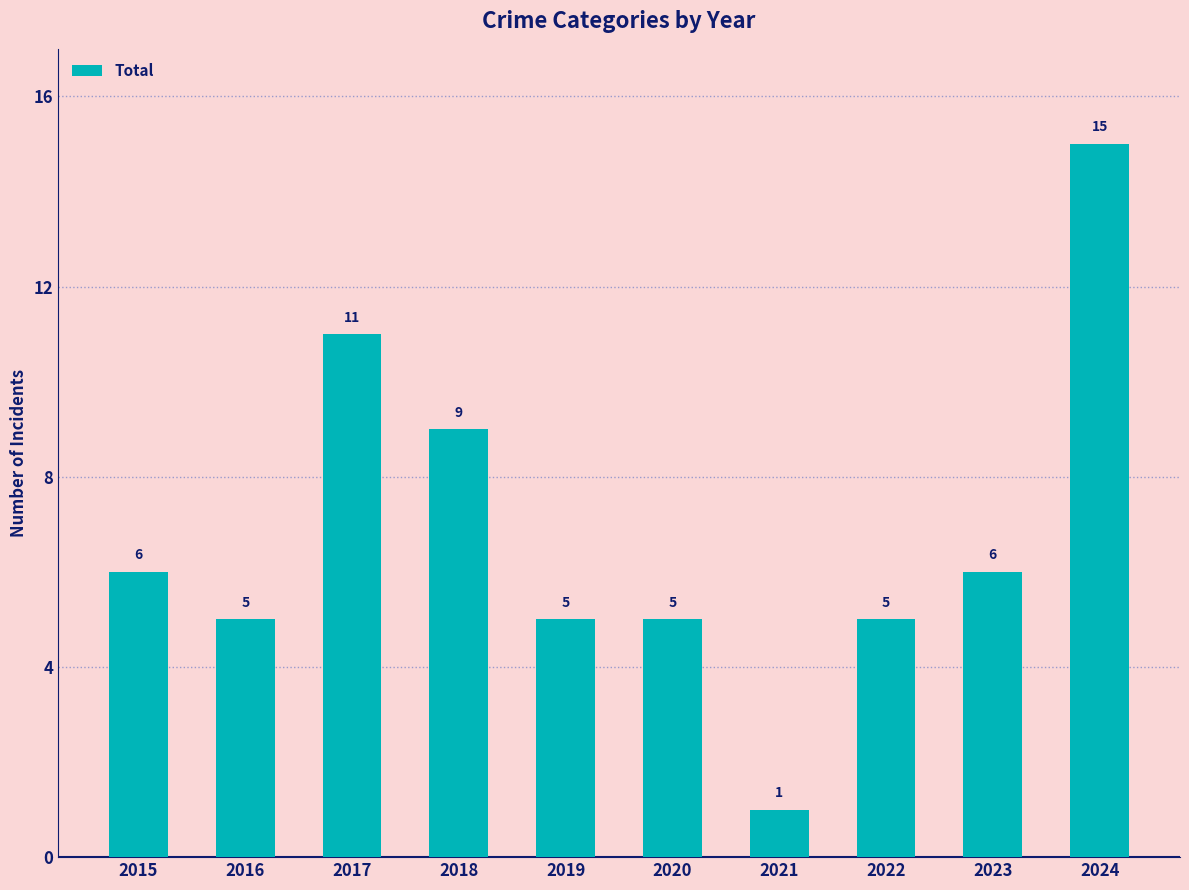

The chart shows a value of 5 at 2022. True or false?

True